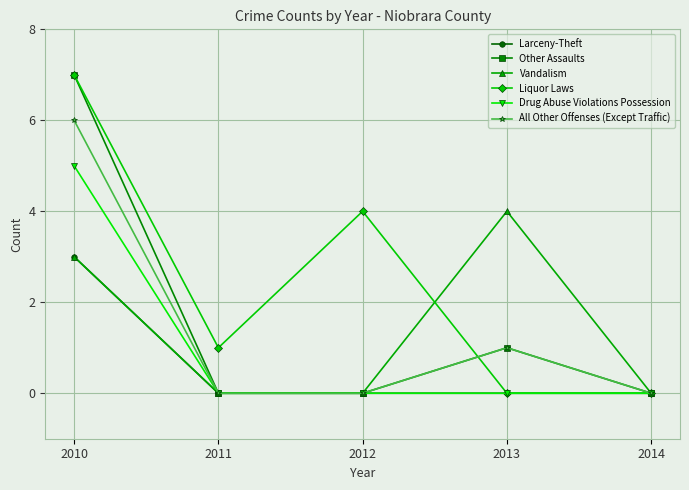

How many lines are shown in the chart?

6